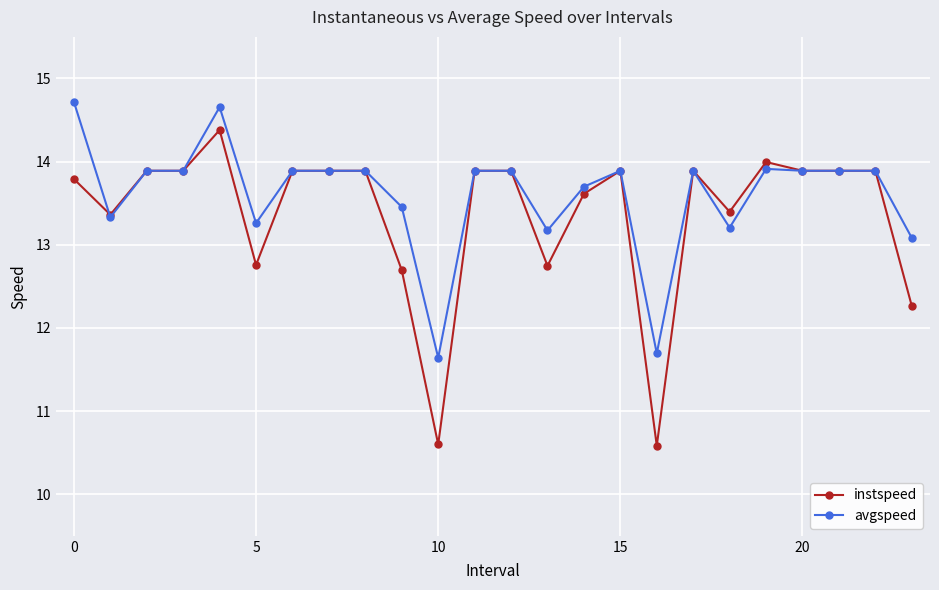

What is the minimum value for instspeed?

10.6